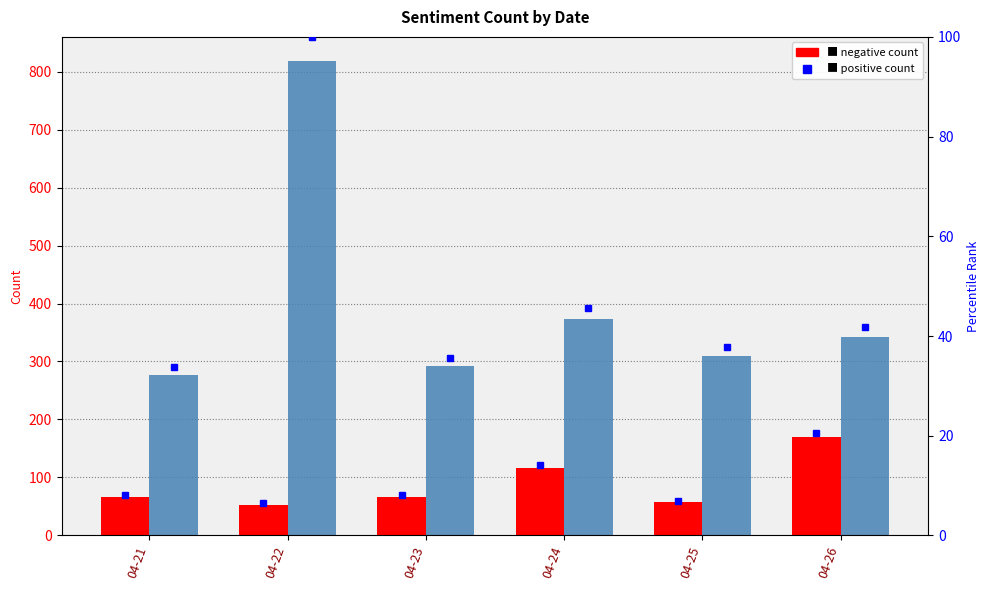

At which label is positive closest to 548?

04-24